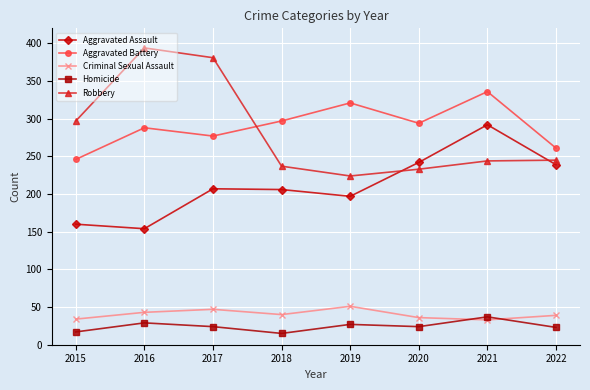

What is the minimum value shown in the chart?

15